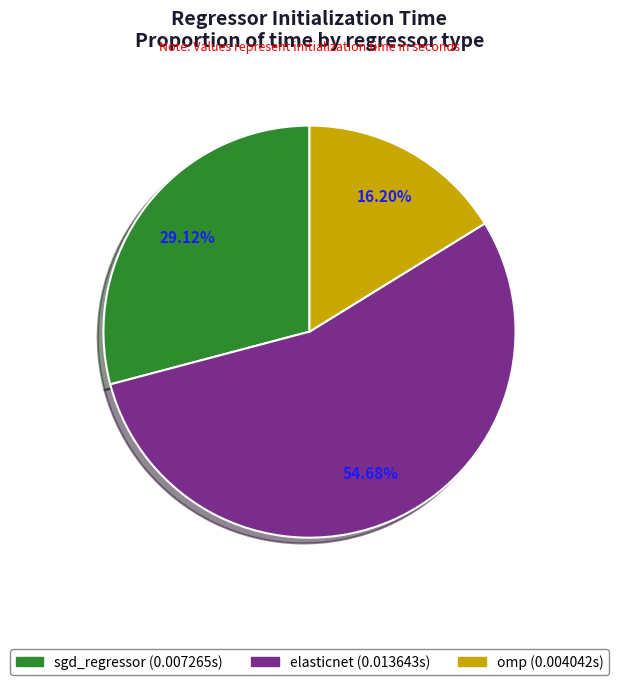

Which slice represents more than half of the pie?

elasticnet